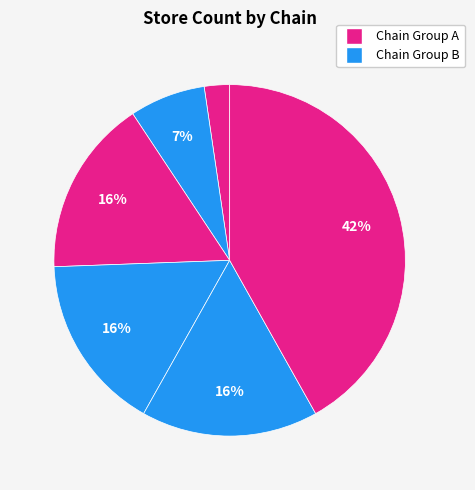

Is there a majority slice in this chart?

No